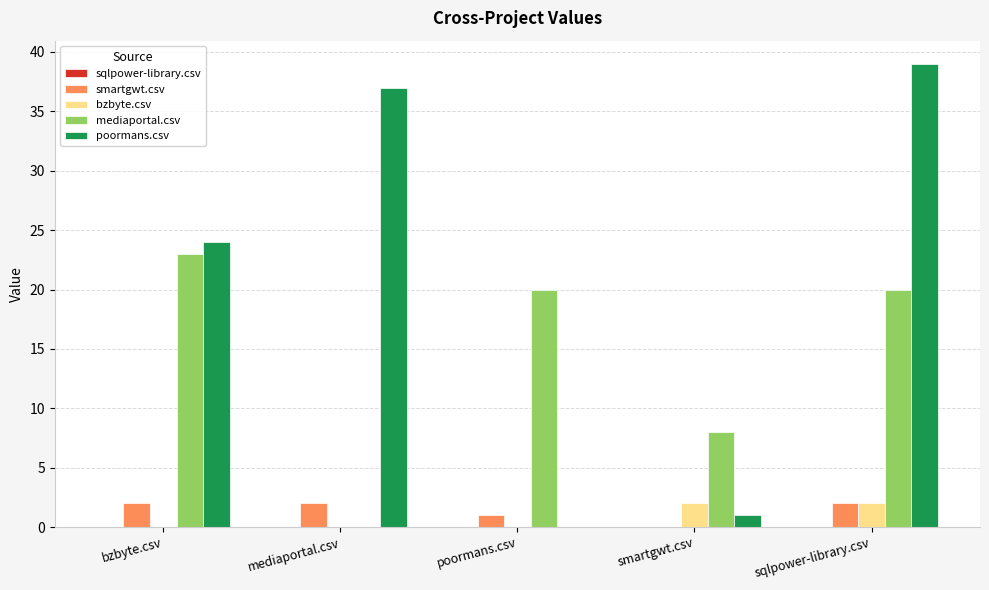

What is the spread (max minus min) of values at sqlpower-library.csv?

37